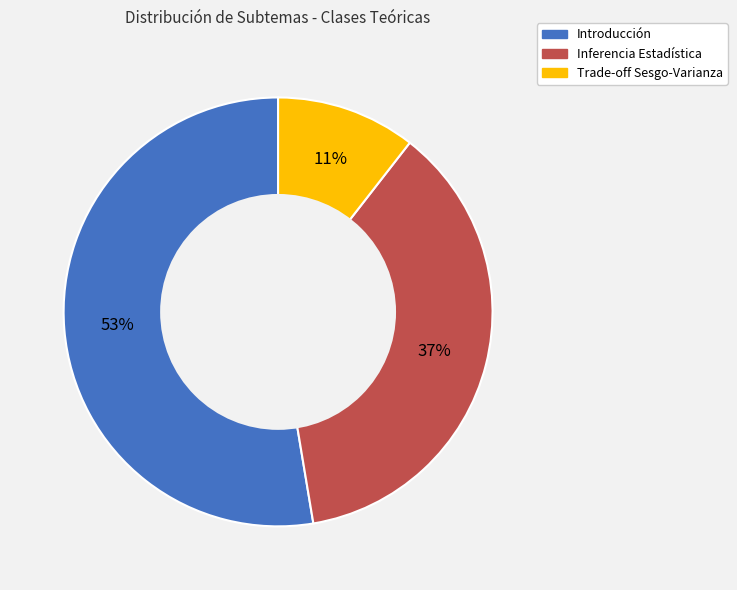

Is there a majority slice in this chart?

Yes